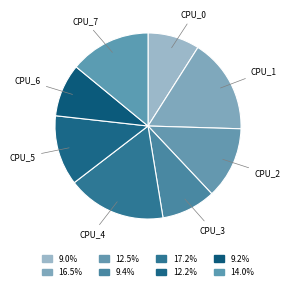

Count the number of slices in the pie.

8